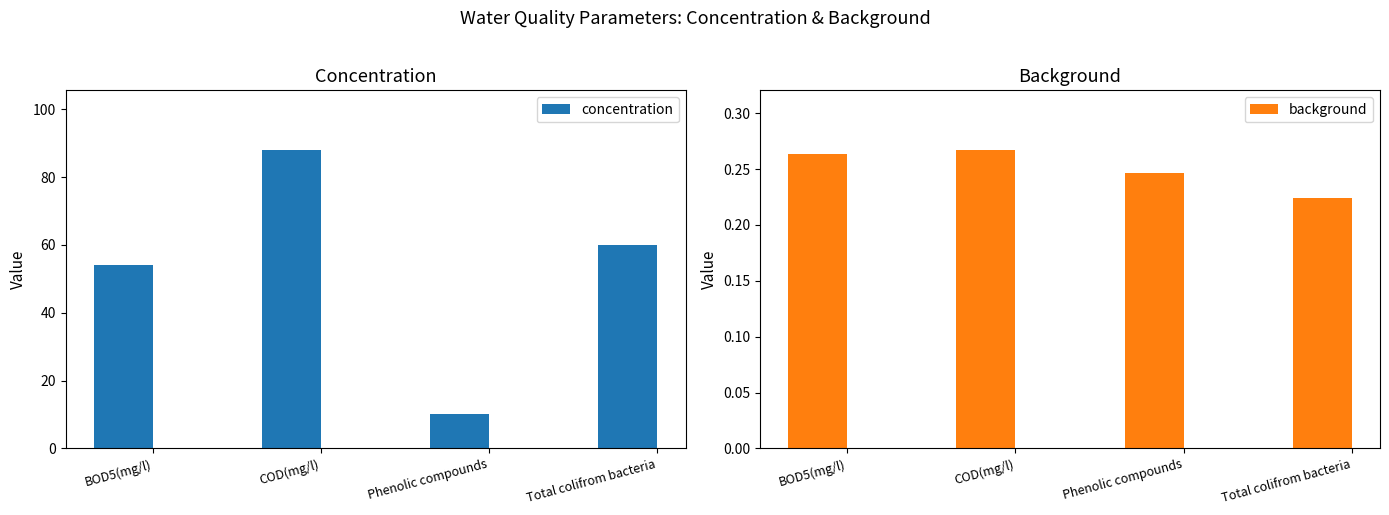

What position from the left is Phenolic compounds?

3